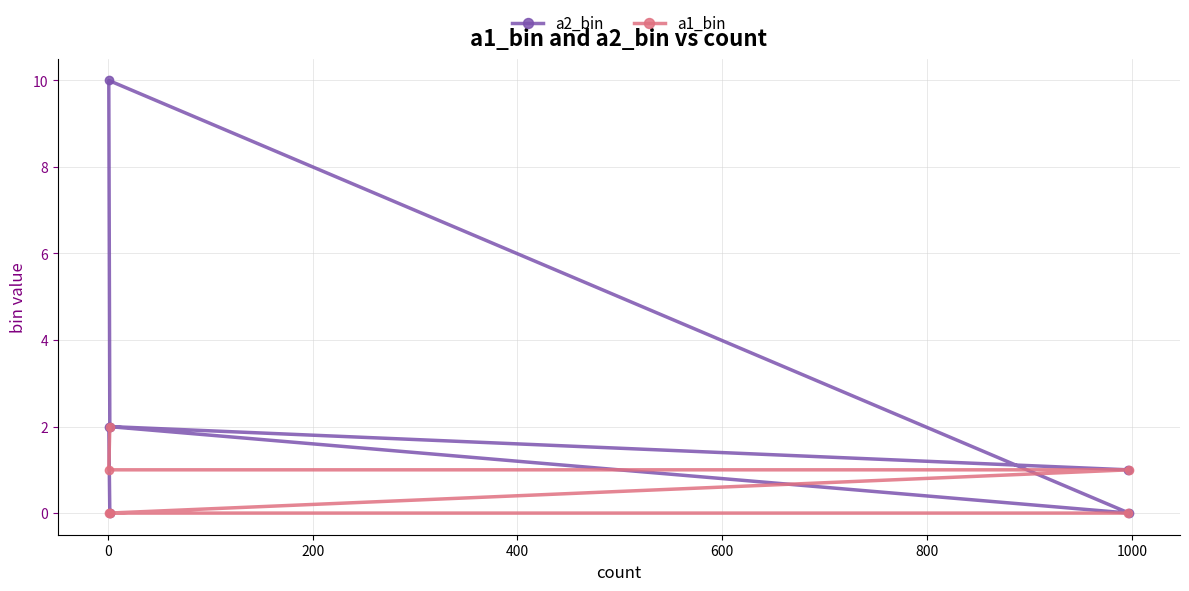

How many values in a1_bin are above zero?

3